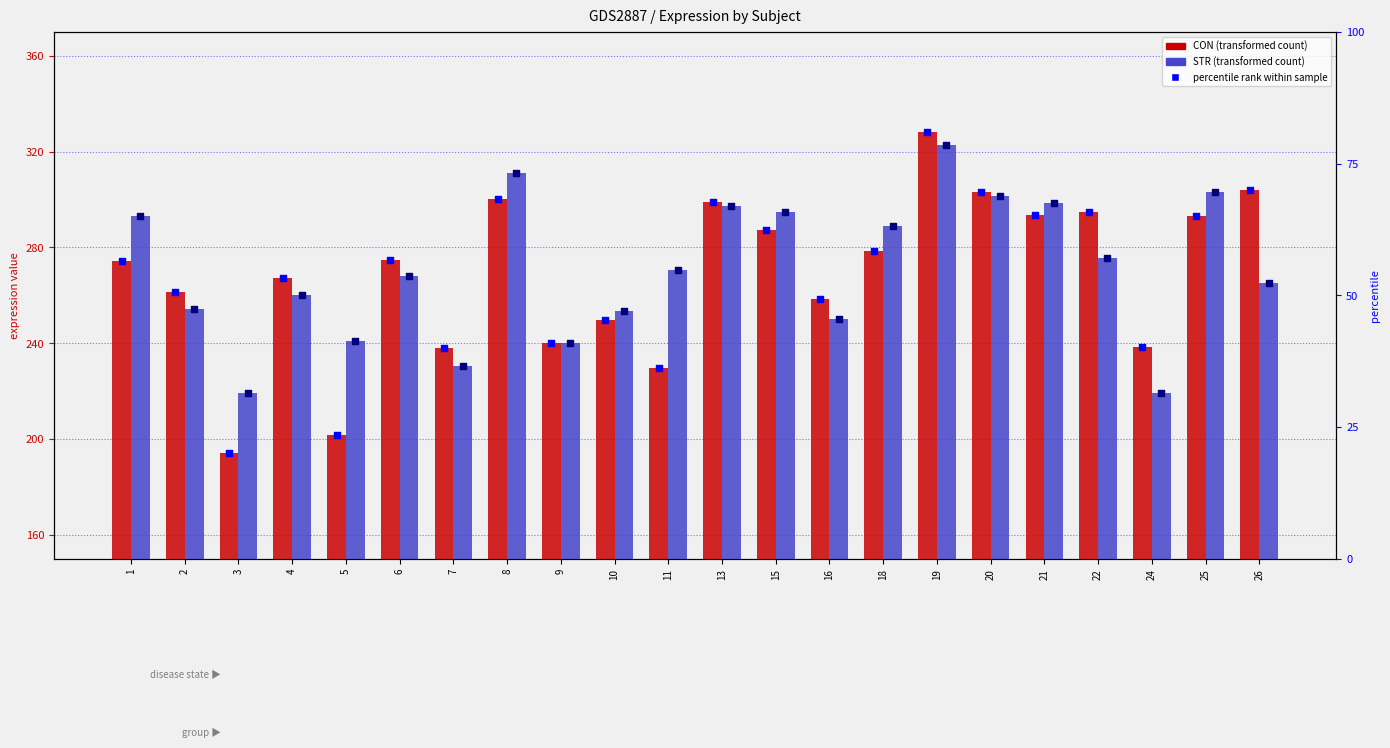

Which series has the largest total across all categories?

STR